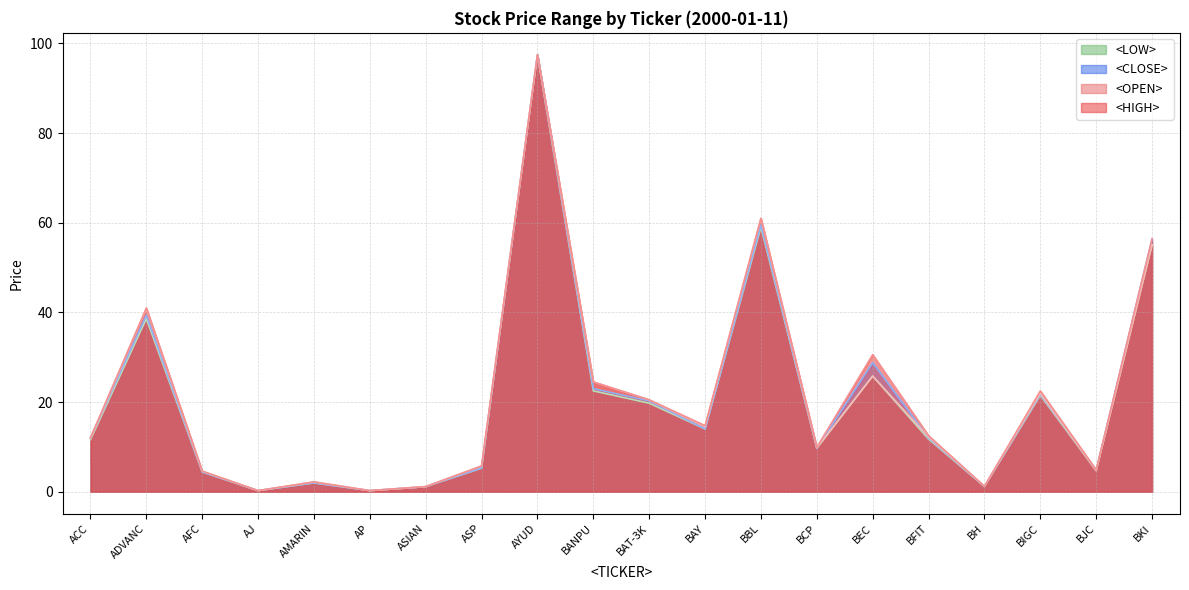

What is the sum of all <HIGH> values?

423.5